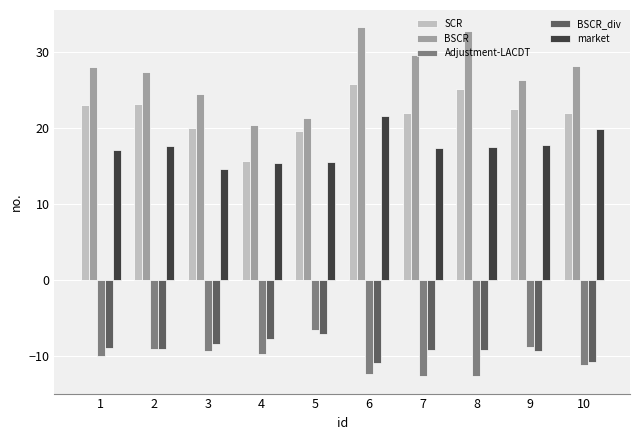

What is the sum of all market values?

173.7